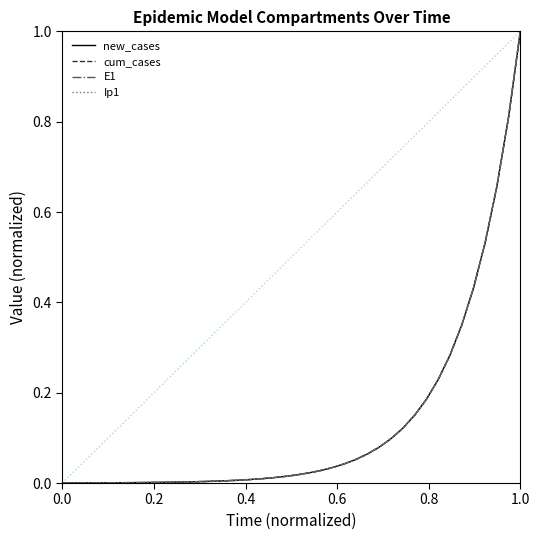

True or false: new_cases and Ip1 intersect in this chart.

True